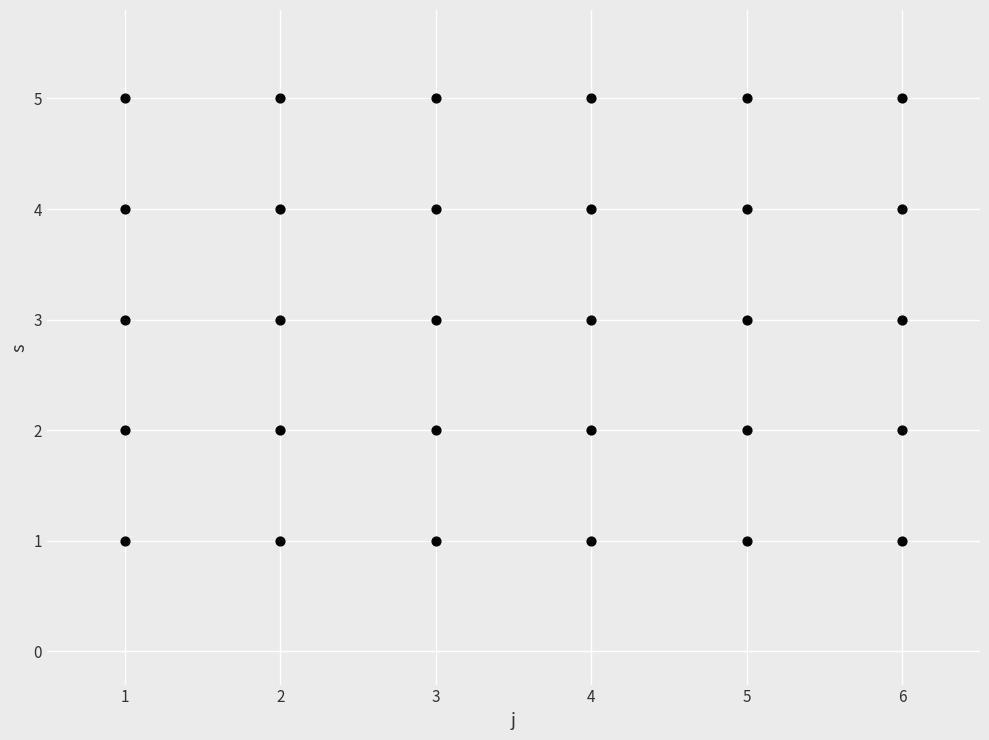

What is the range of X values (max minus min)?

5